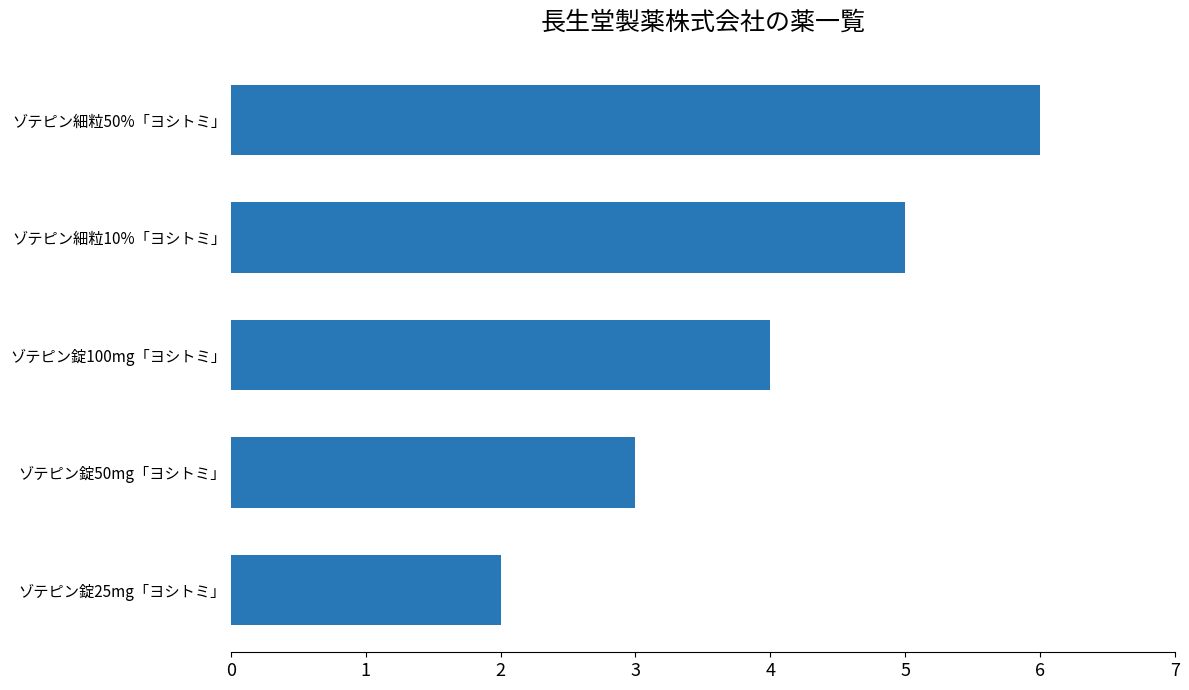

True or false: the data shows 1 at ゾテピン錠25mg「ヨシトミ」.

False